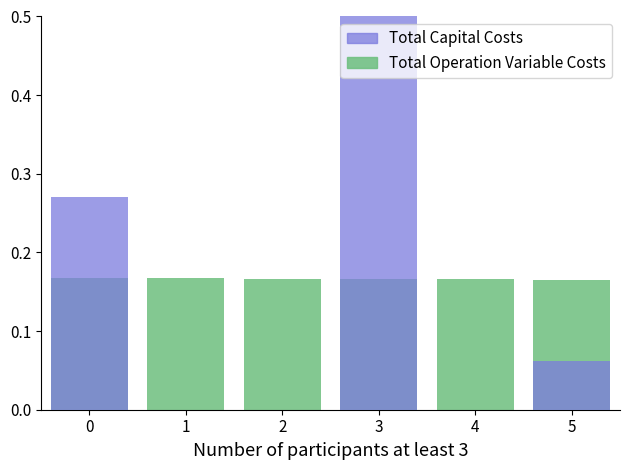

Between 5 and 4, which is larger?

4